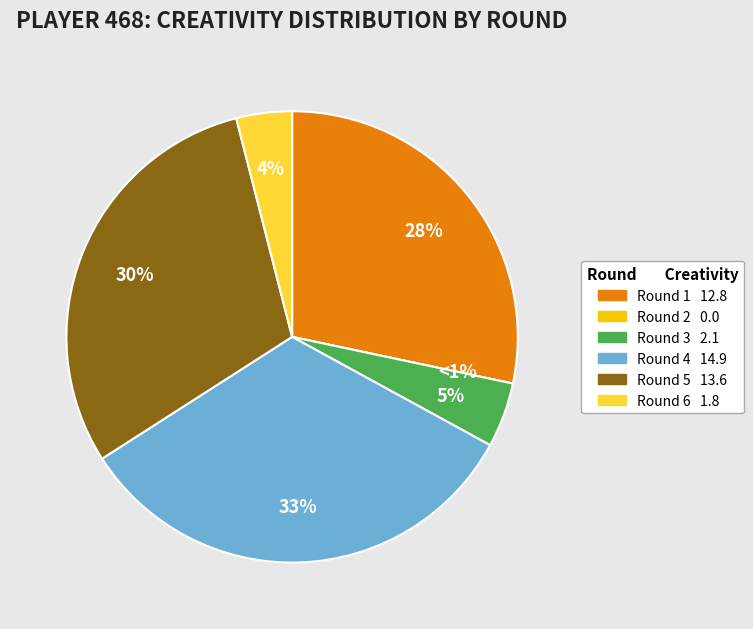

Is it true that Round 5 is 30% of the pie?

True